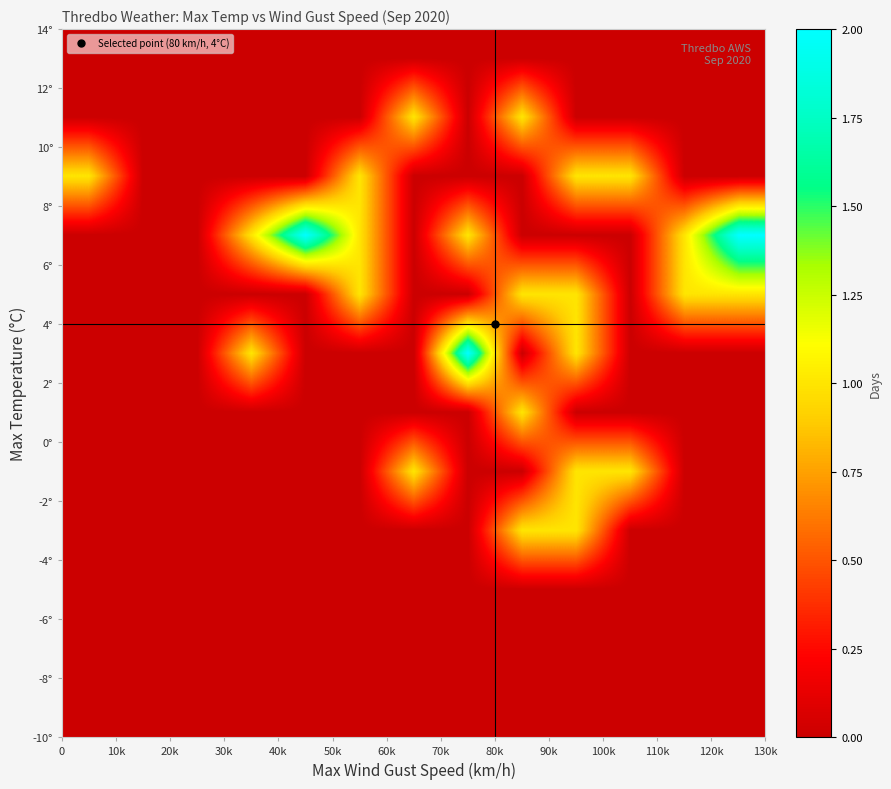

What is the maximum value shown in the chart?

2